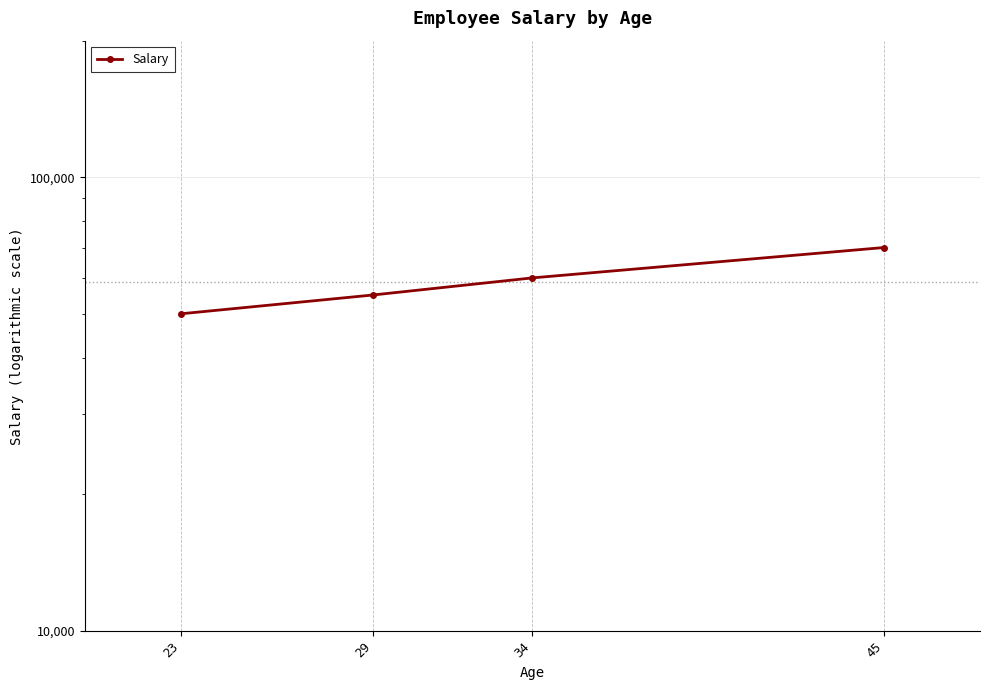

True or false: the data shows 23665 at 29.

False